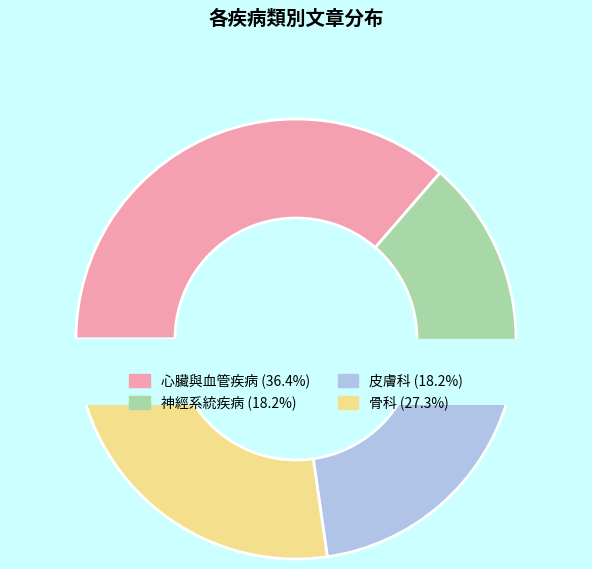

Which category has the smallest portion of the pie?

神經系統疾病